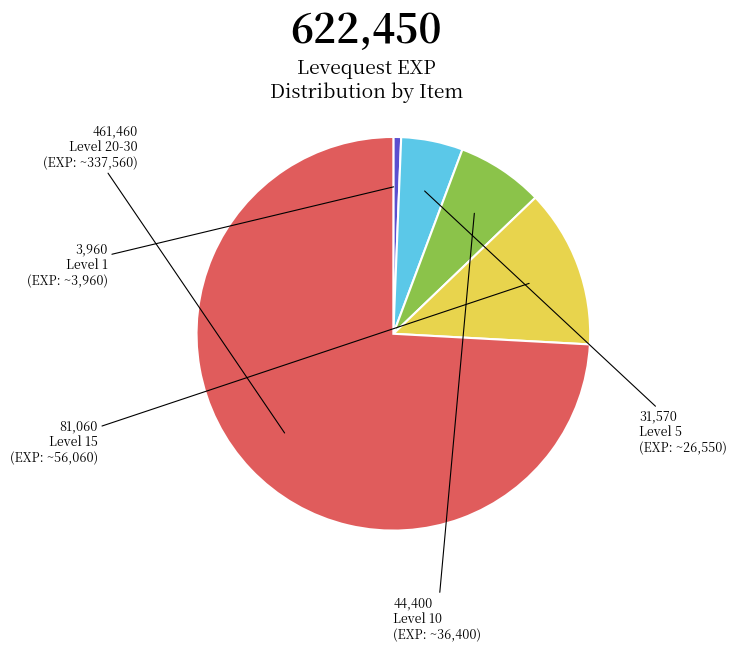

Is there any slice that represents more than half of the pie?

Yes